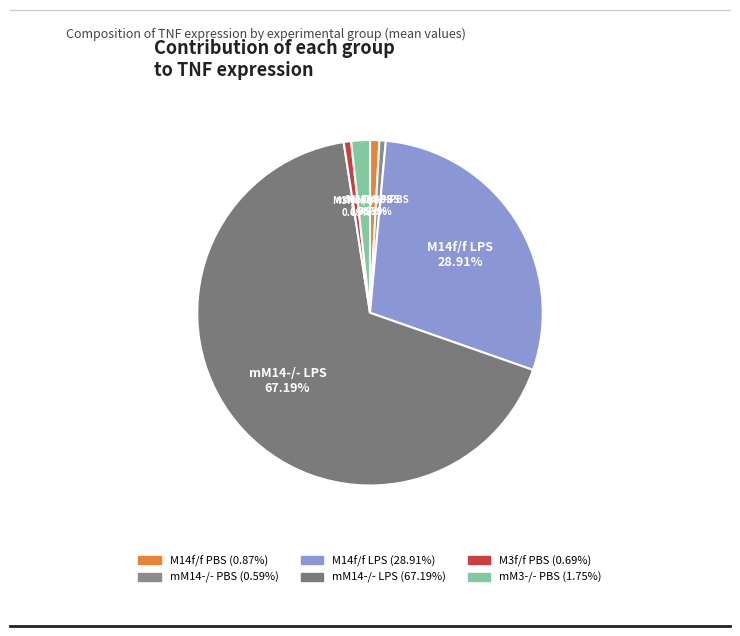

What is the largest slice in the pie chart?

mM14-/- LPS